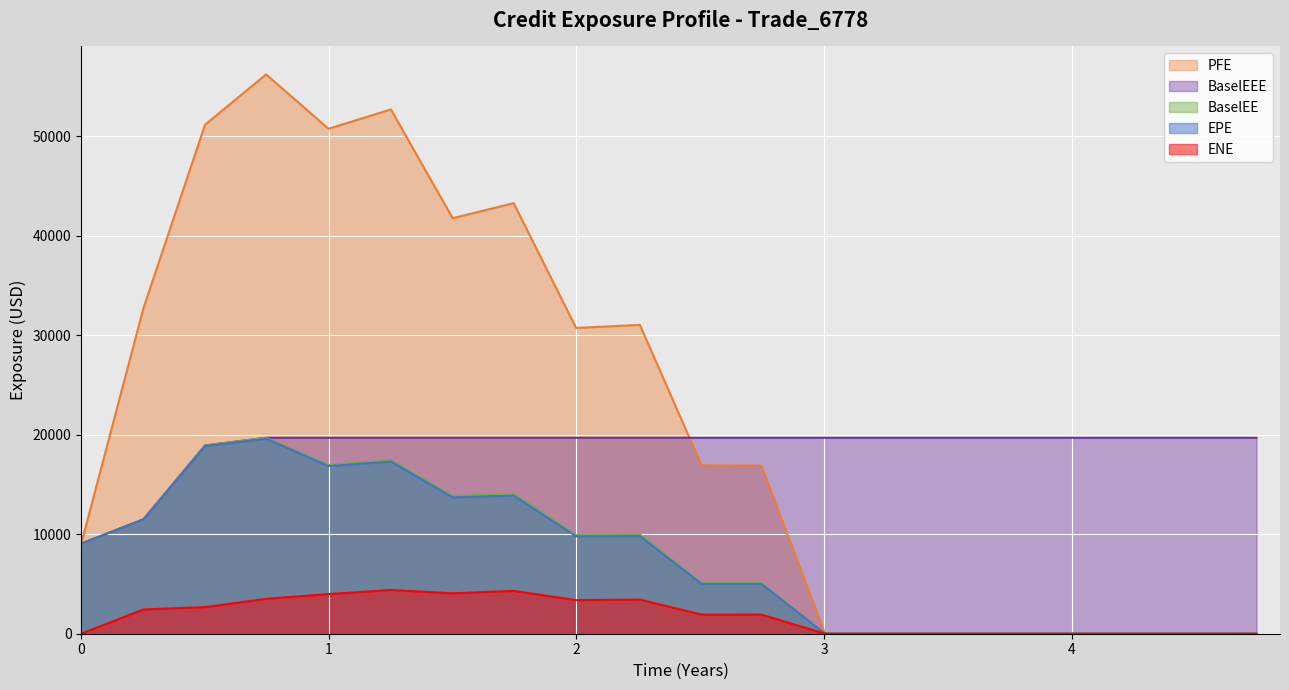

Which series has the widest spread of values?

PFE